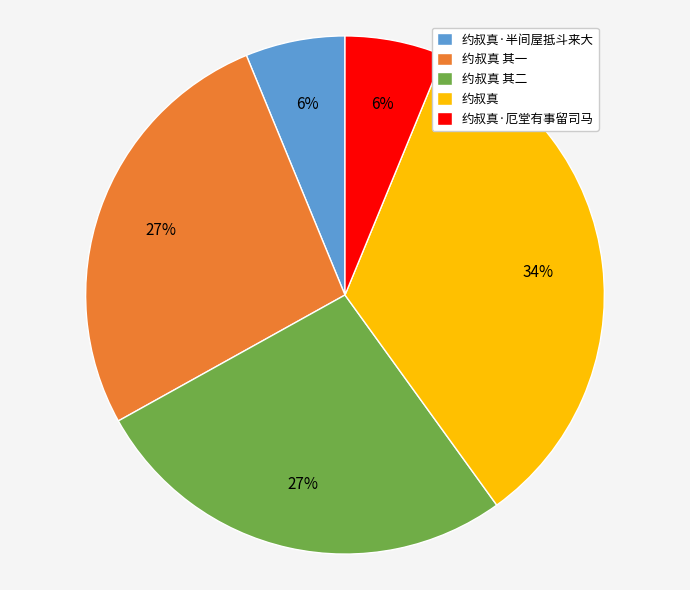

How many slices are in this pie chart?

5